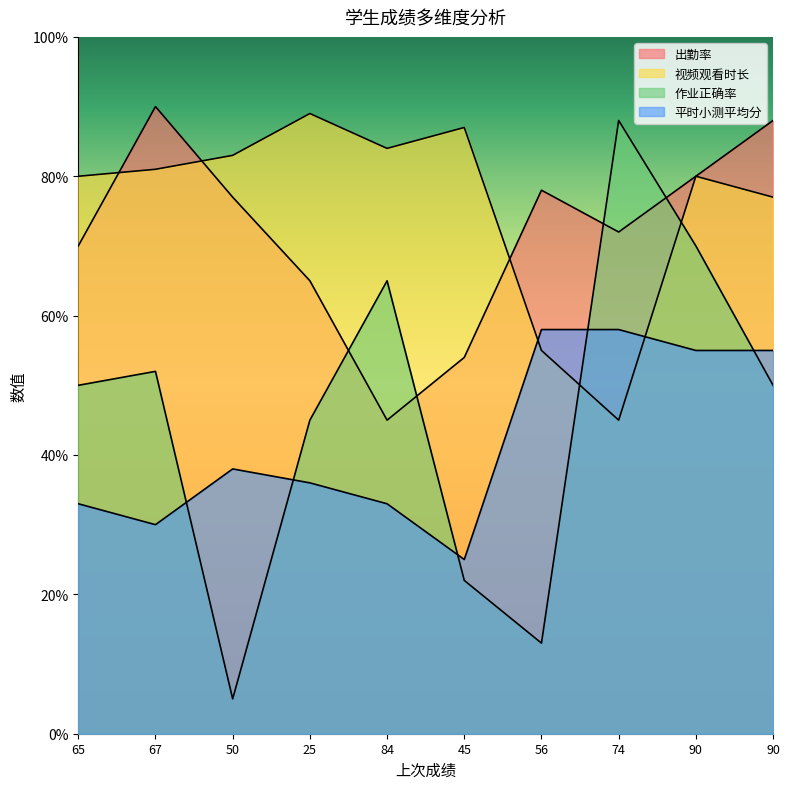

Which category has the lowest value in the 视频观看时长 series?

74